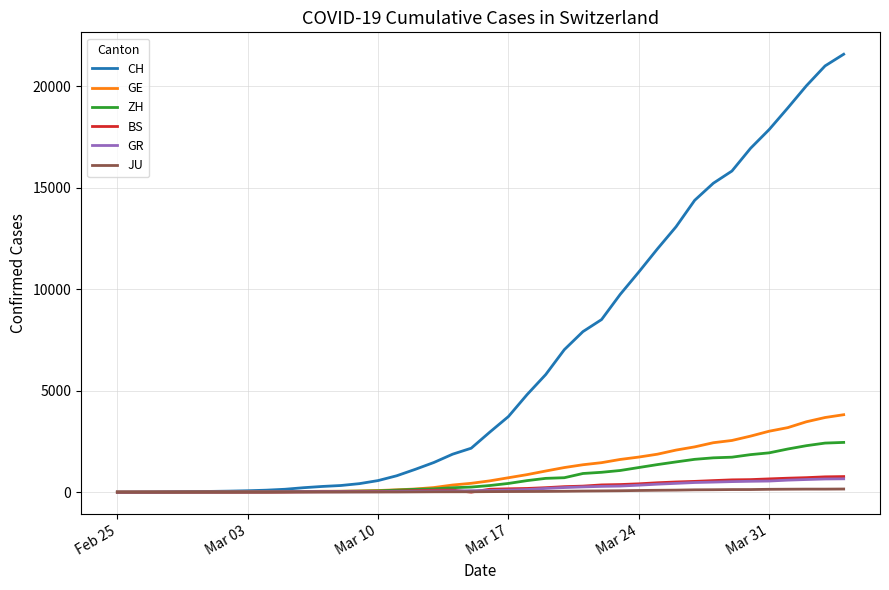

Does the chart have visible grid lines?

Yes